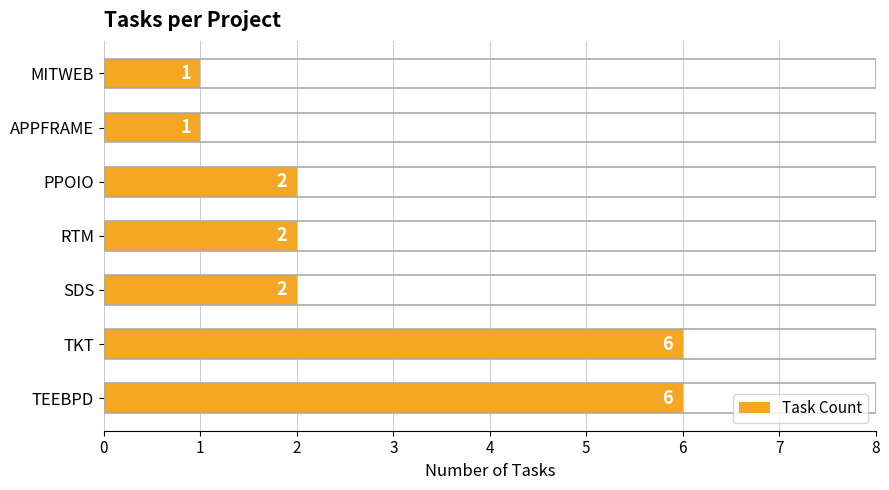

How many bars are there in total?

7